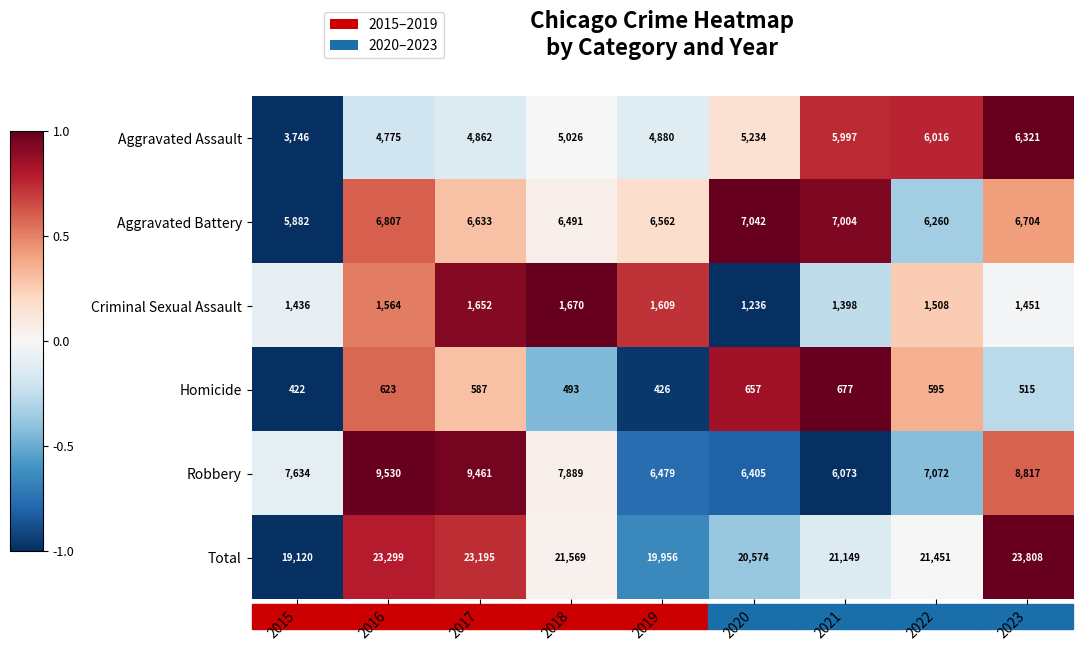

What is the total value across all series at 2020?

41148